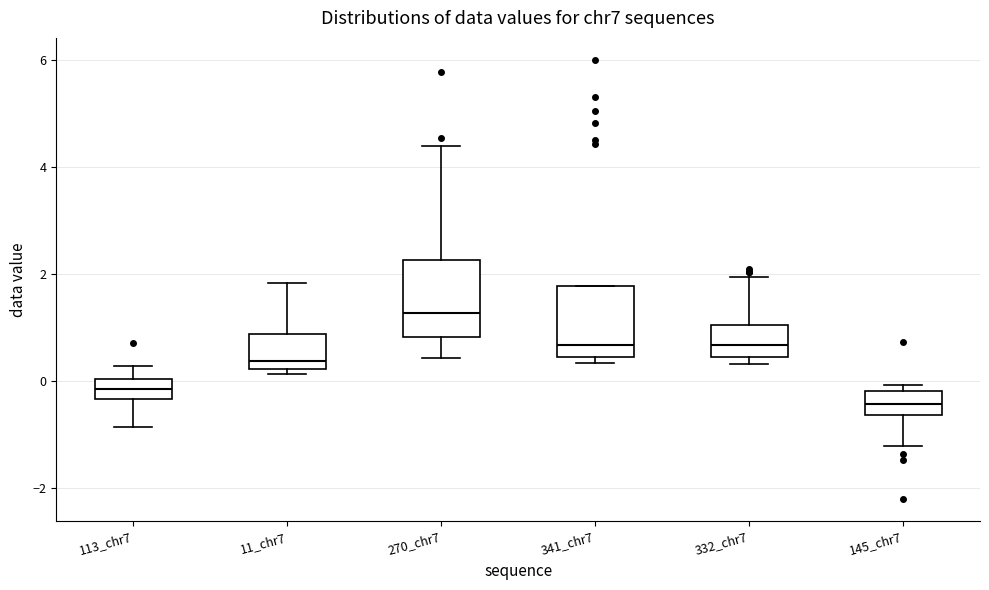

Which box's median line is the highest?

270_chr7